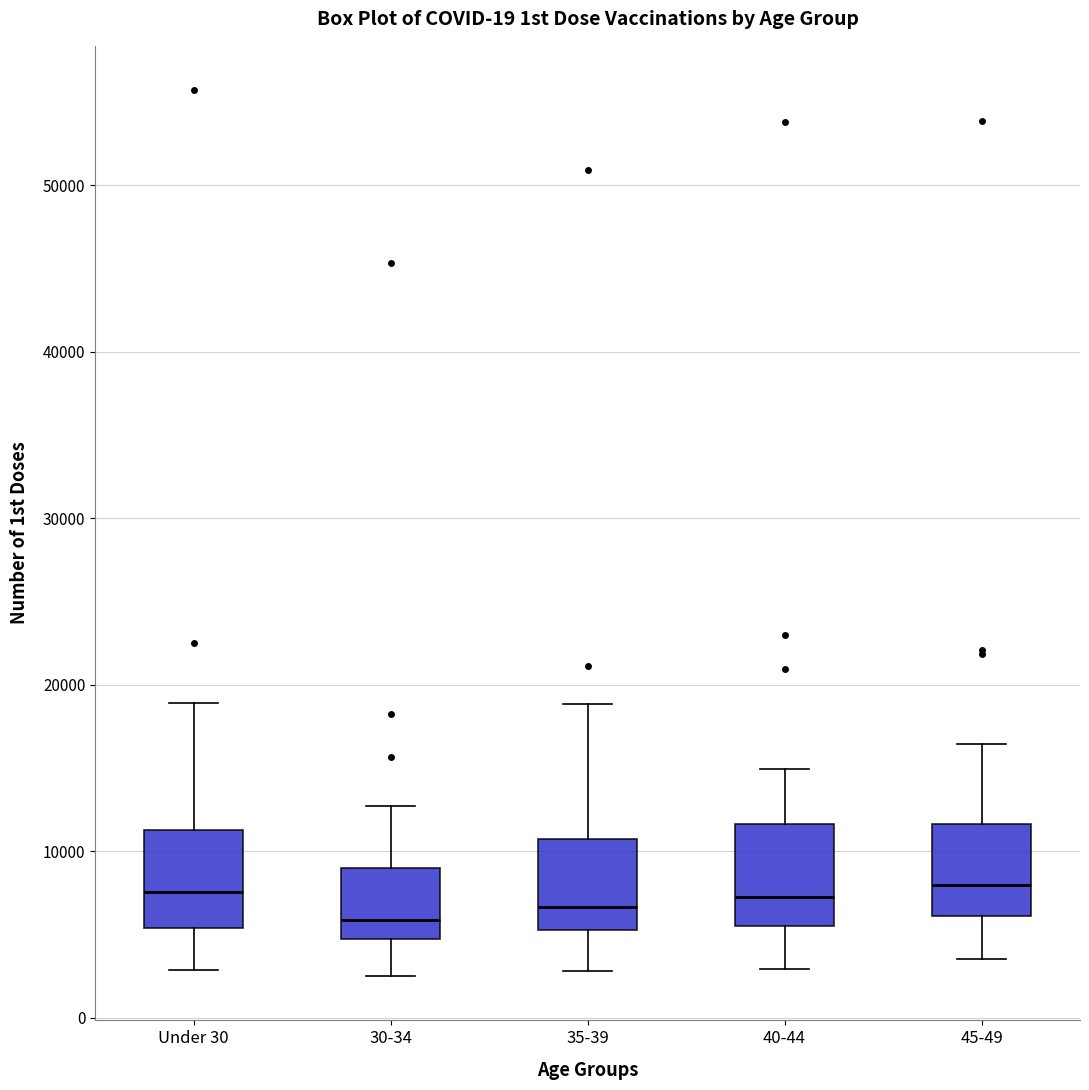

Reading left to right, transcribe this box plot: for each box, give where its median line is, the range the box spans, and where its two whiskers end, as read against the y-axis. The values are not printed on the chart, so give them approximately, as read against the axis.

Under 30: median 8000, box 5000 to 11000, whiskers 3000 to 19000
30-34: median 6000, box 5000 to 9000, whiskers 2000 to 13000
35-39: median 7000, box 5000 to 11000, whiskers 3000 to 19000
40-44: median 7000, box 6000 to 12000, whiskers 3000 to 15000
45-49: median 8000, box 6000 to 12000, whiskers 4000 to 16000